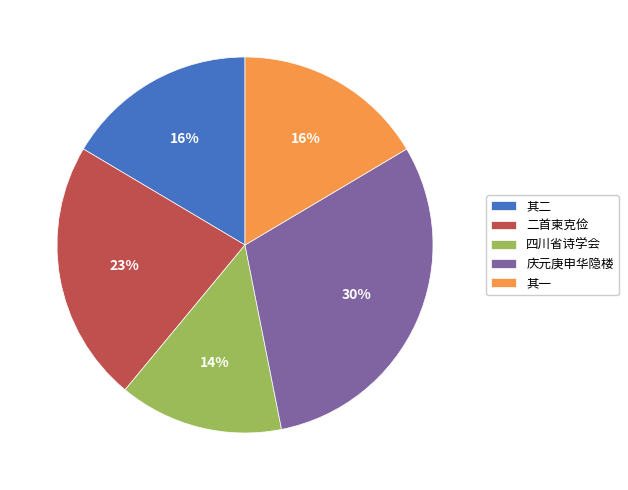

Which category has the smallest portion of the pie?

四川省诗学会